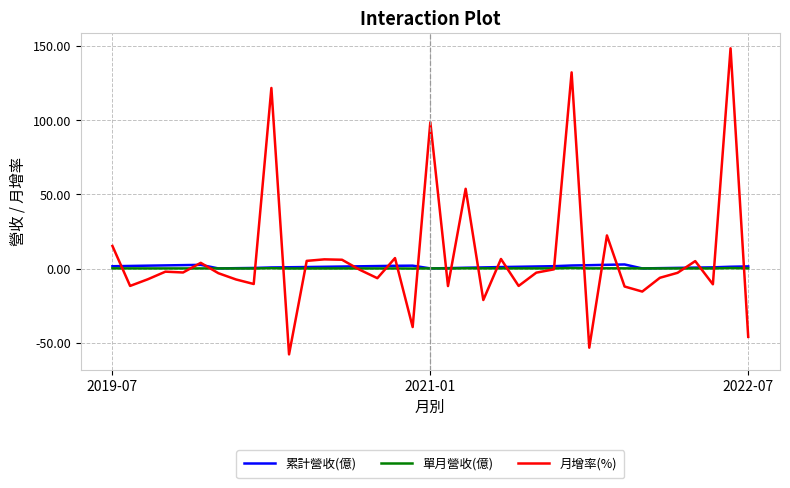

Does the chart have visible grid lines?

Yes